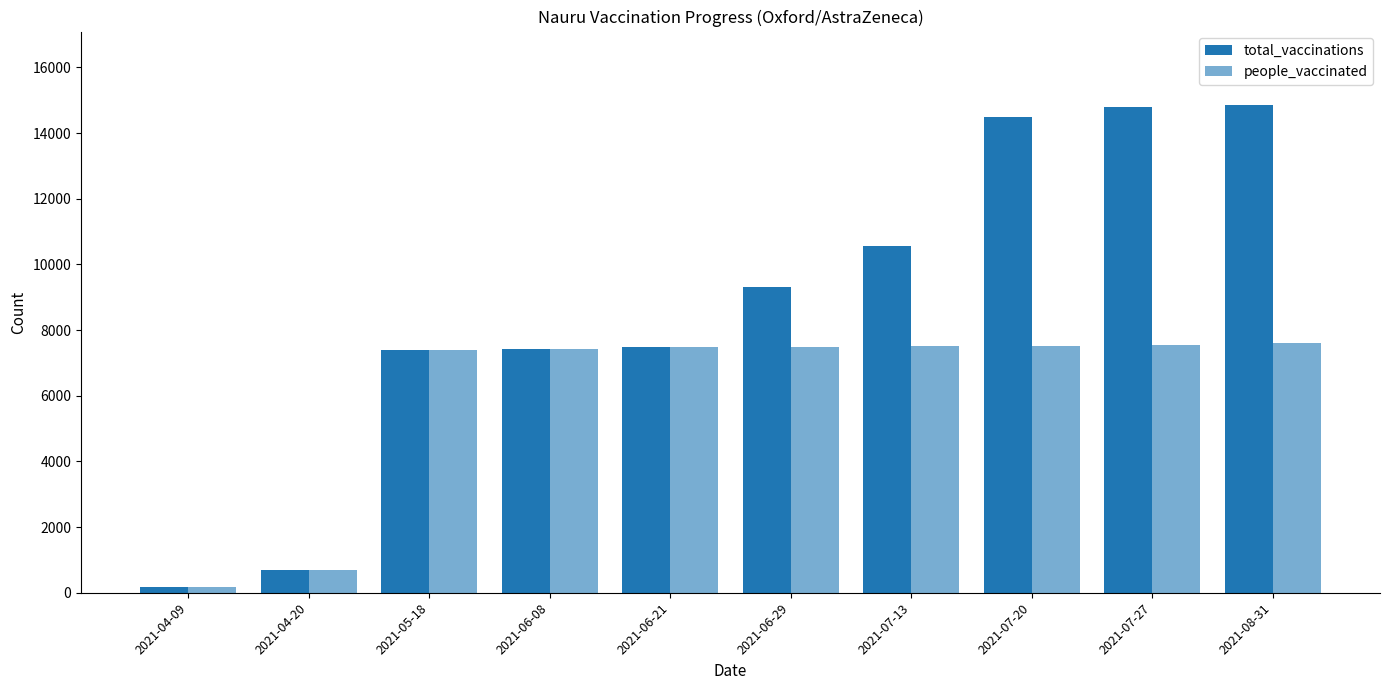

At which label does total_vaccinations first exceed 9313?

2021-07-13